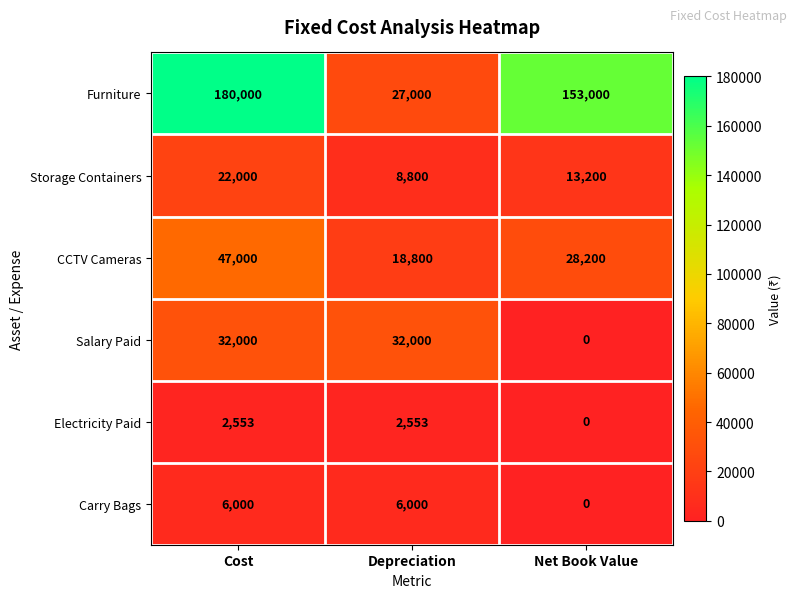

List the series in order of their peak value, highest first.

Furniture, CCTV Cameras, Salary Paid, Storage Containers, Carry Bags, Electricity Paid